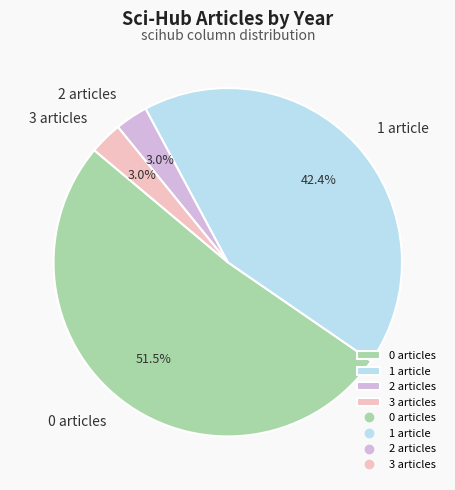

Does 0 articles represent more than half of the total?

Yes